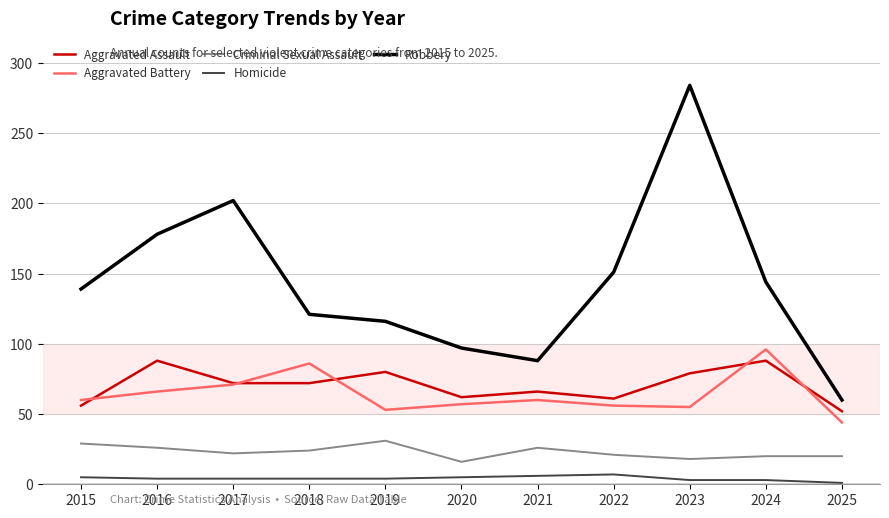

What is the highest value of the Aggravated Assault series?

88